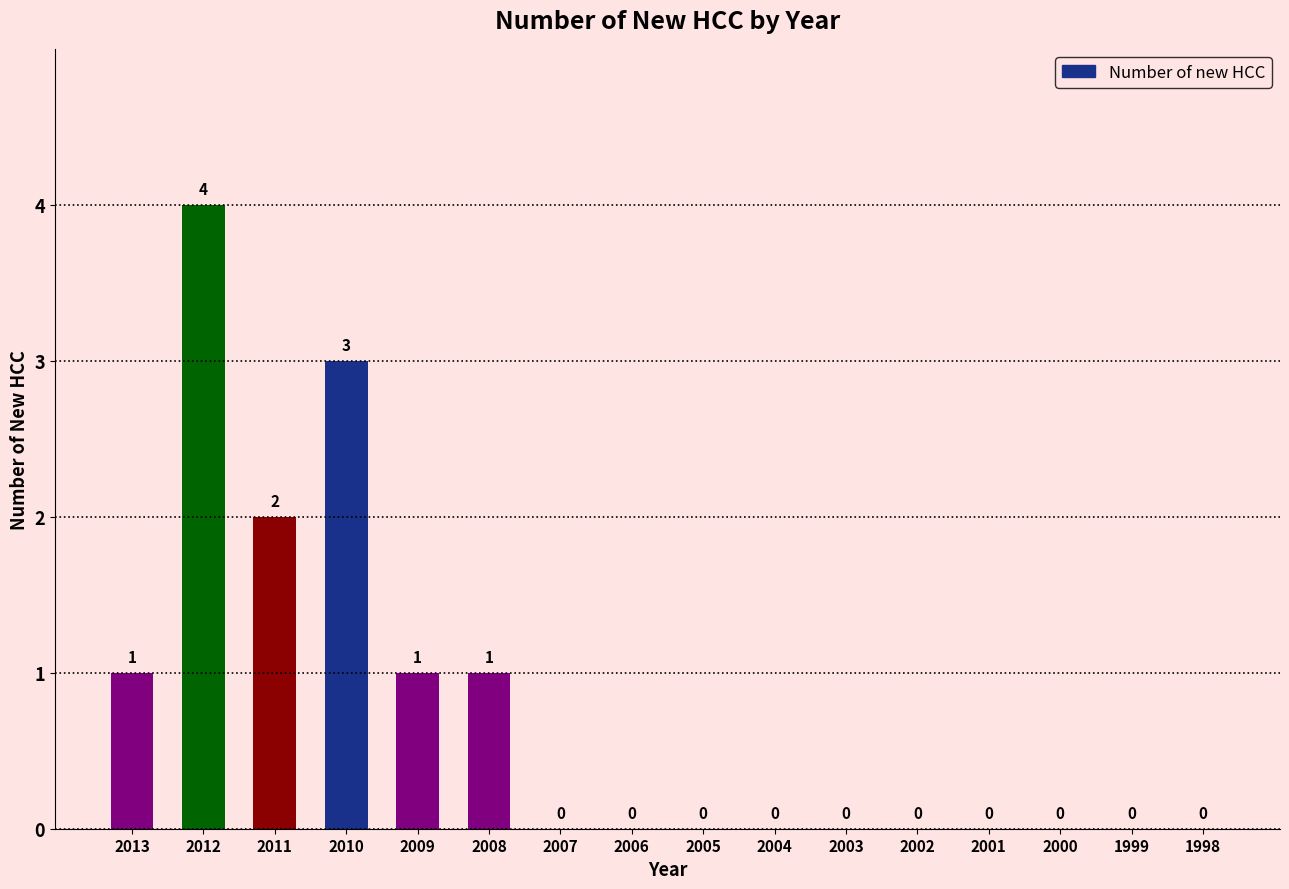

Reading right to left, transcribe all the data shown in this chart.

1998=0	1999=0	2000=0	2001=0	2002=0	2003=0	2004=0	2005=0	2006=0	2007=0	2008=1	2009=1	2010=3	2011=2	2012=4	2013=1